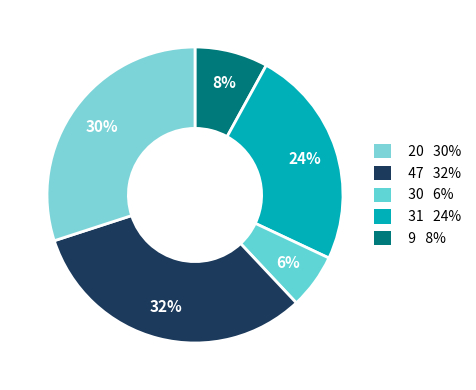

How many segments does this pie chart have?

5